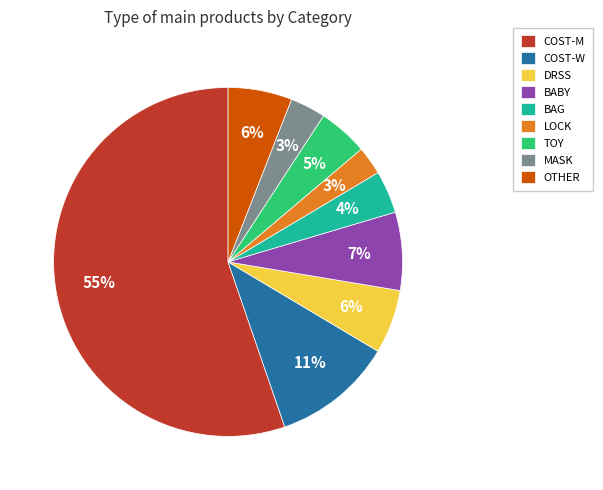

Count the number of slices in the pie.

9